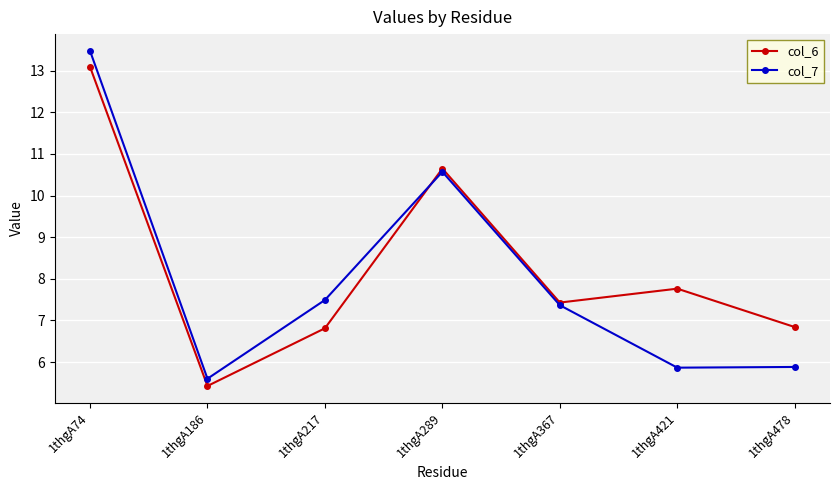

What is the highest value of the col_6 series?

13.1